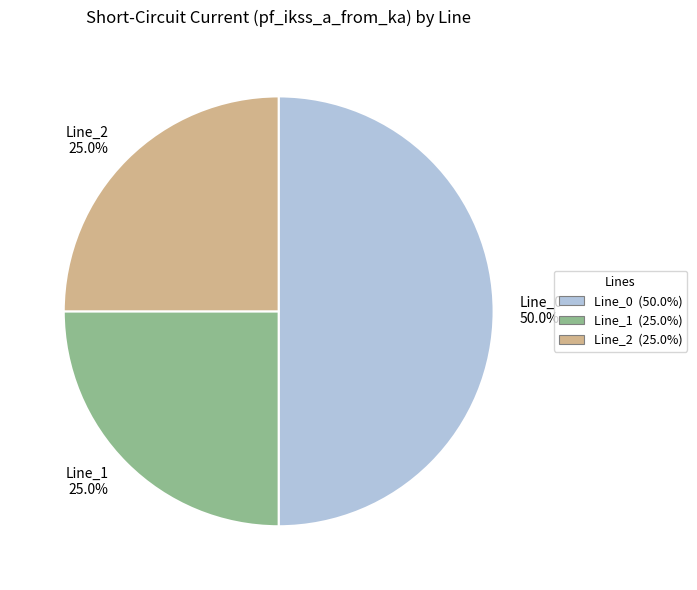

Is Line_2 the majority of the pie?

No